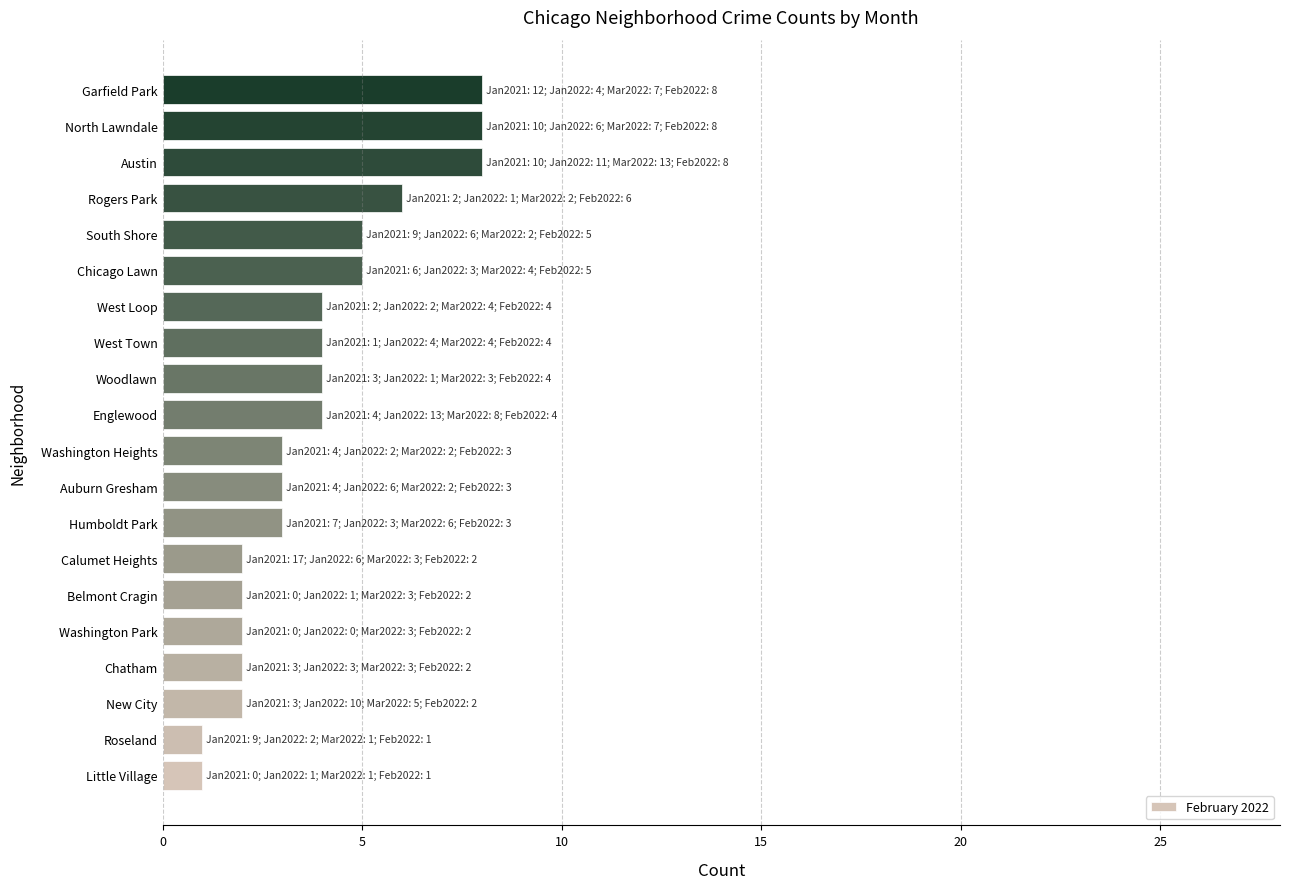

What is the sum of all values?

77